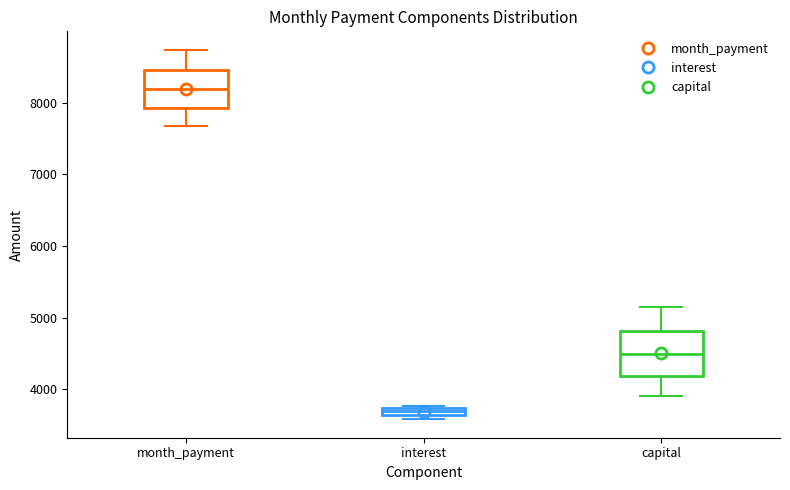

Where is the upper edge of the box for month_payment on the y-axis? The values are not printed on the chart, so give them approximately, as read against the axis.

8500